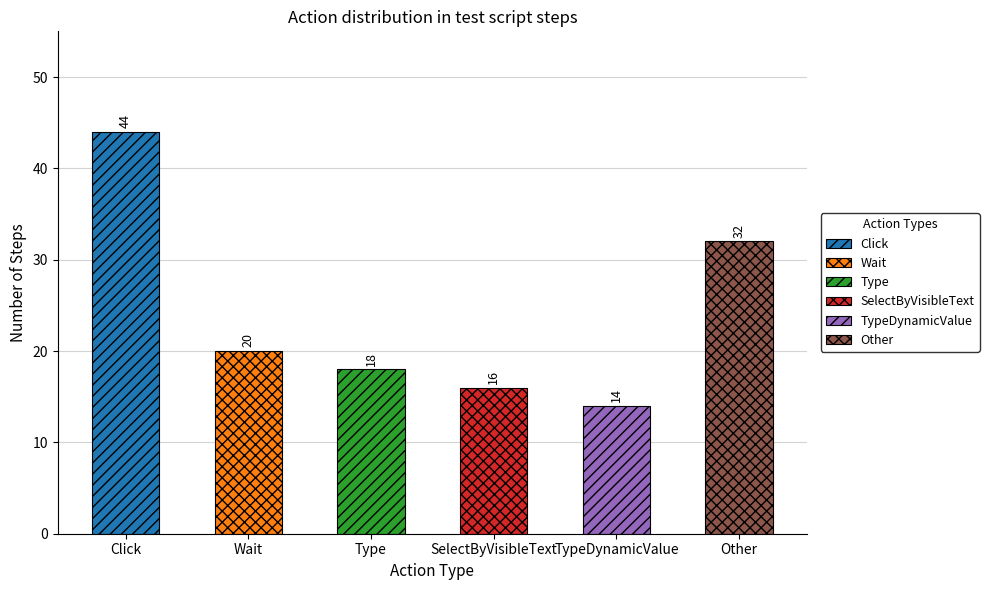

Which category has the lowest value across all series?

TypeDynamicValue